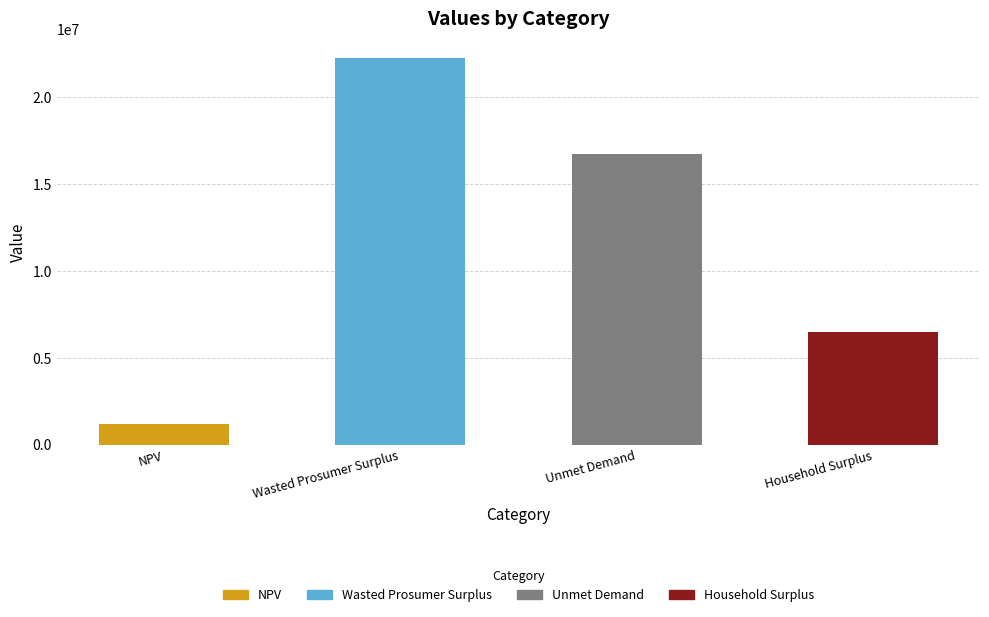

How many categories are shown in the chart?

4